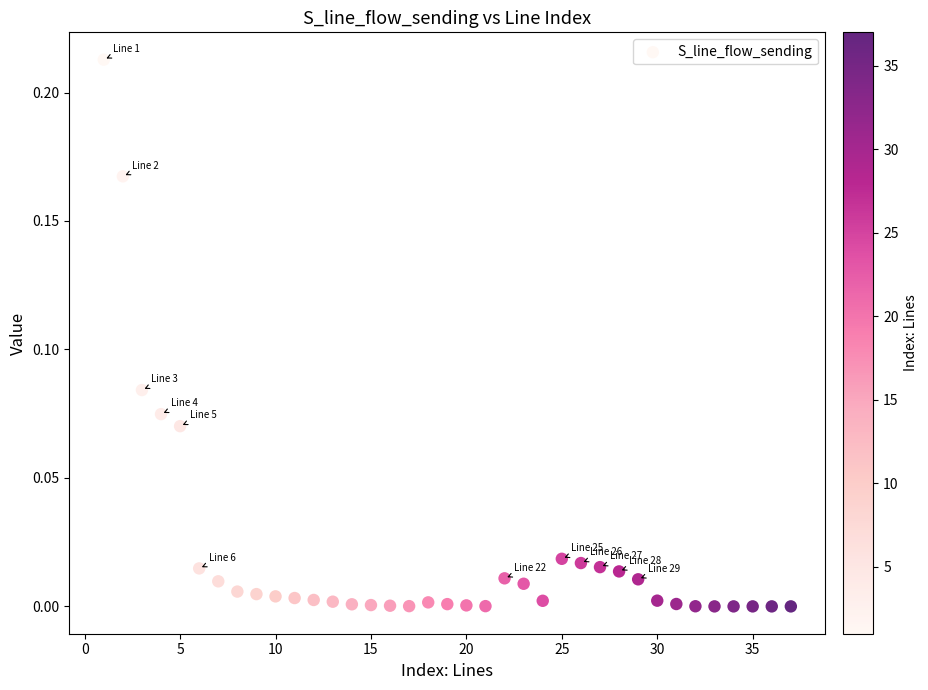

What is the range of X values (max minus min)?

36.0